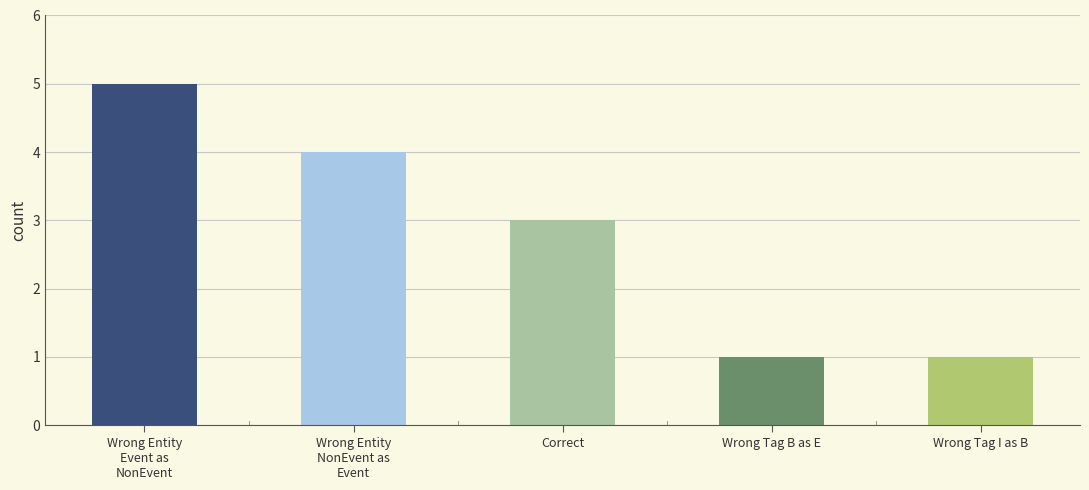

What position from the right is Wrong Tag B as E?

2